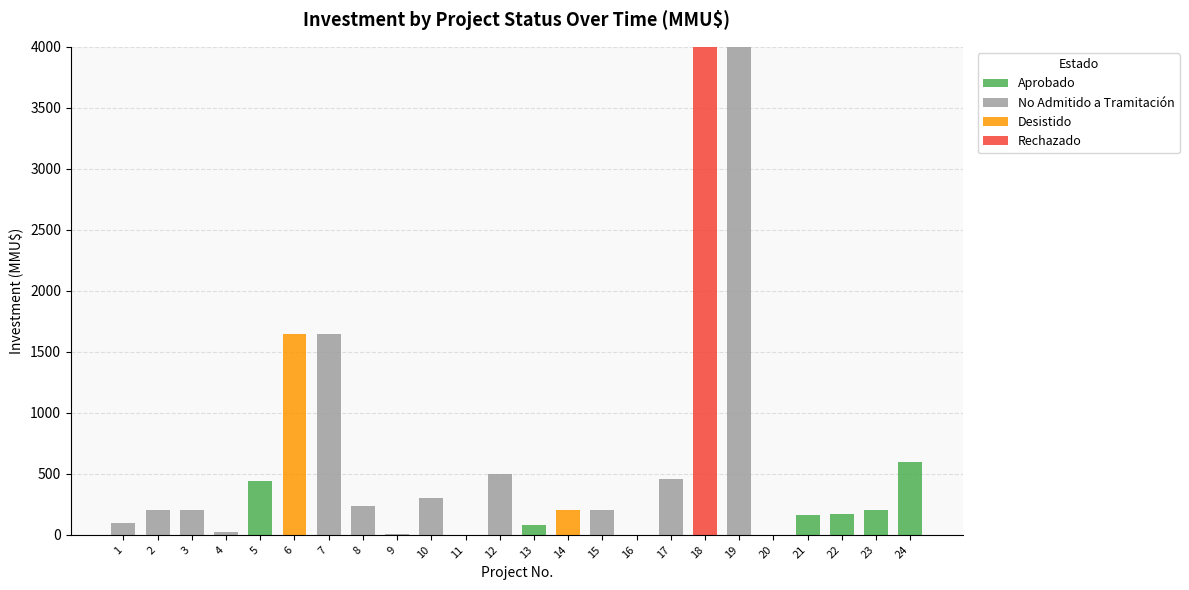

How many data points in Aprobado are above 0?

7